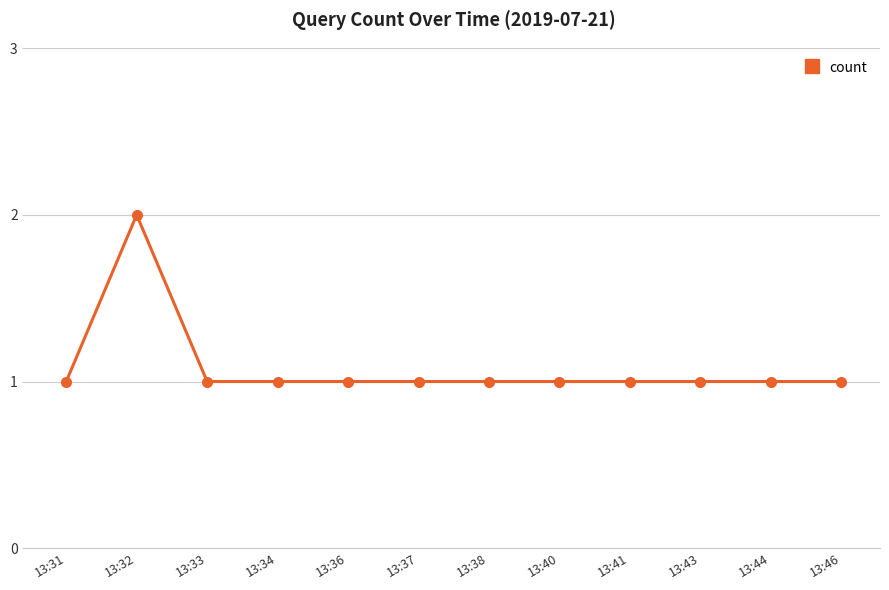

Approximately how many times larger is the value at 13:43 compared to 13:37?

1.0